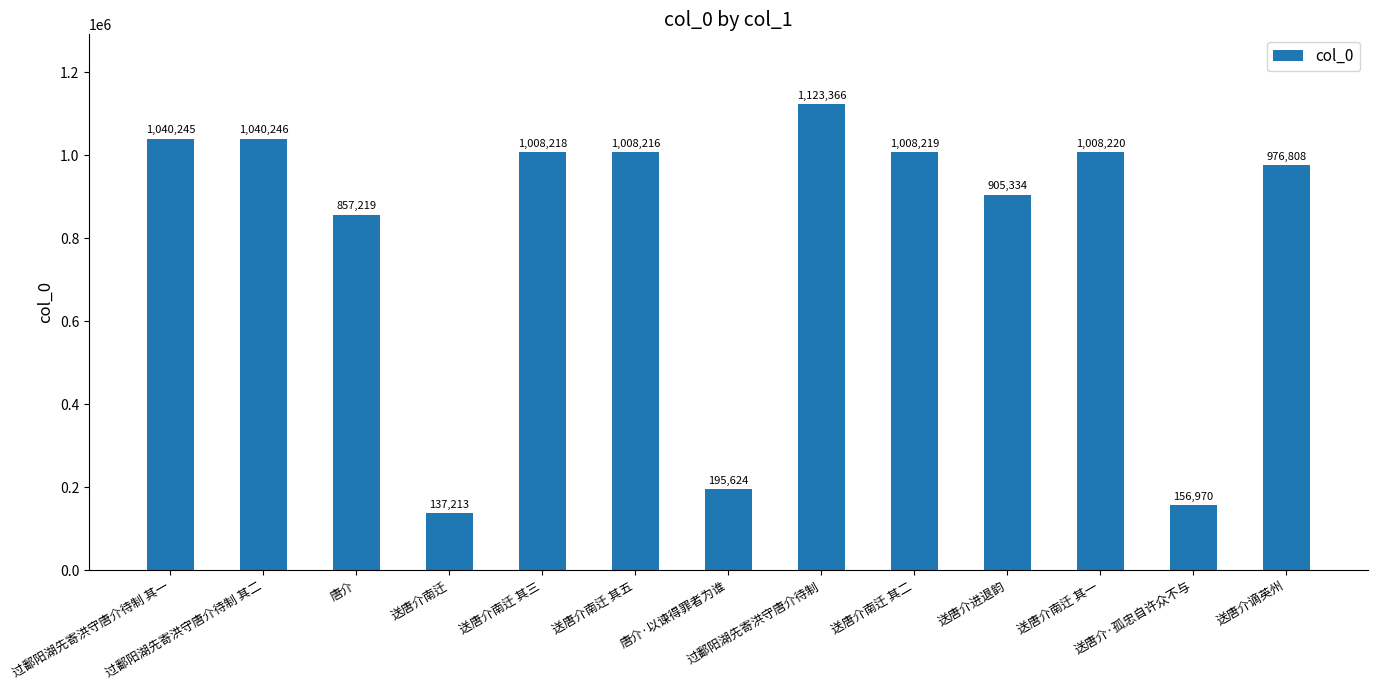

What is the change in value from 过鄱阳湖先寄洪守唐介待制 其二 to 唐介·以谏得罪者为谁?

-844622